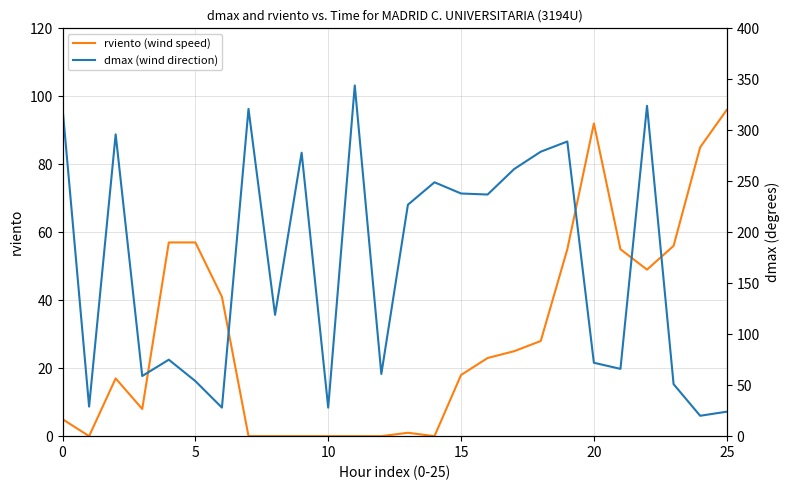

What is the maximum value for rviento (wind speed)?

96